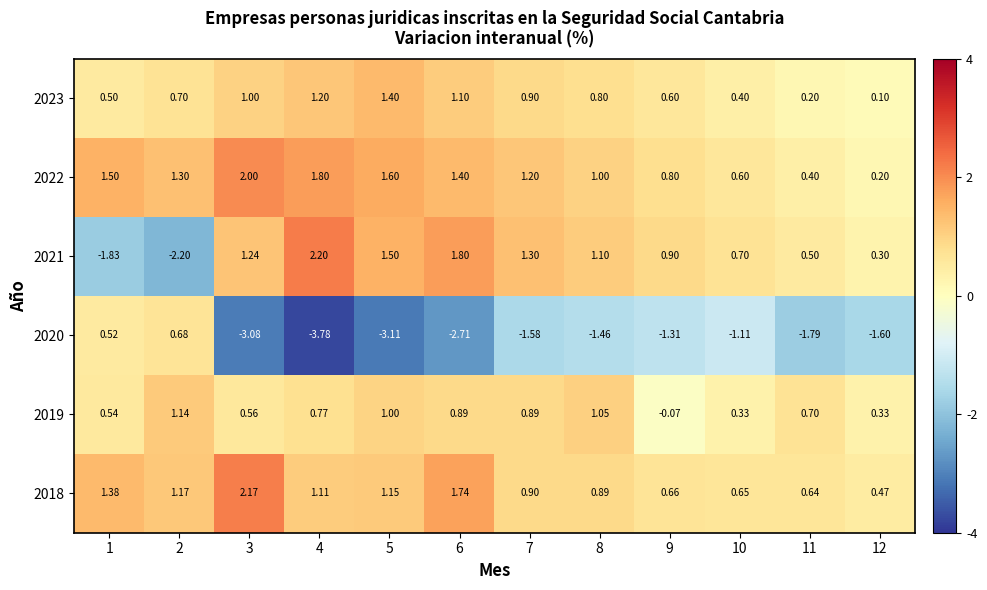

Is the value of 2023 at 4 greater than the value of 2019 at 10?

Yes